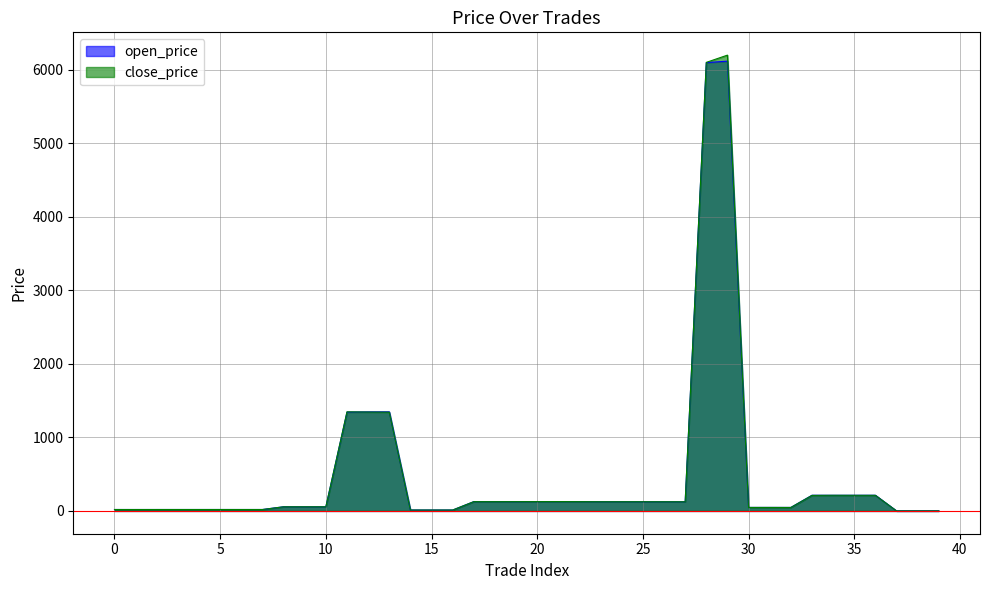

In close_price, how many points are lower than both neighbors (excluding endpoints)?

10